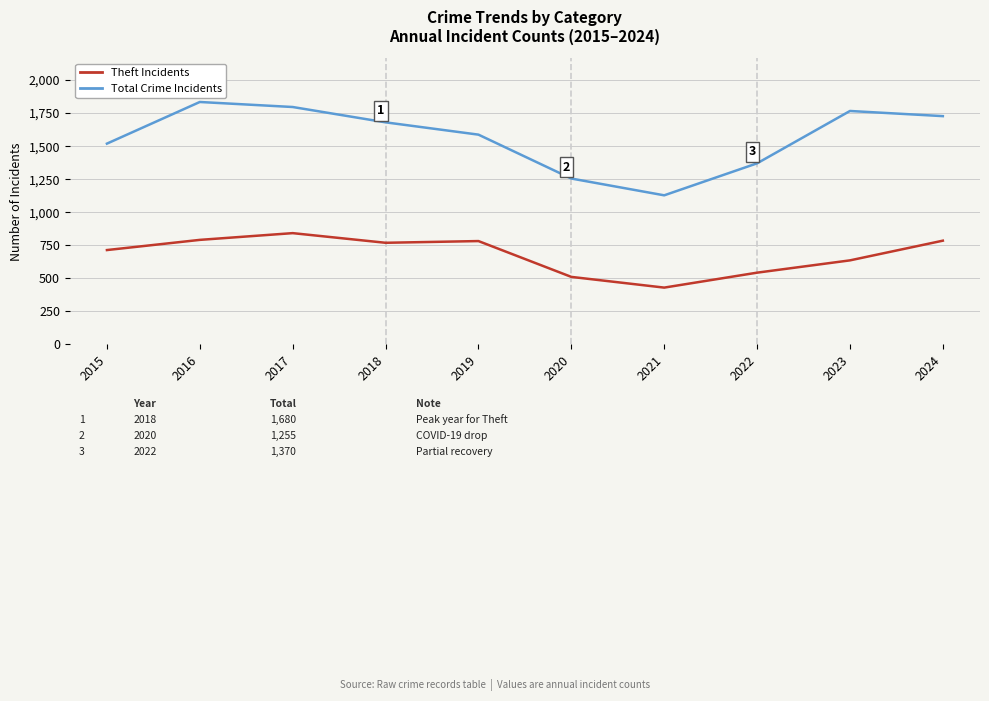

Count the number of categories in the chart.

10